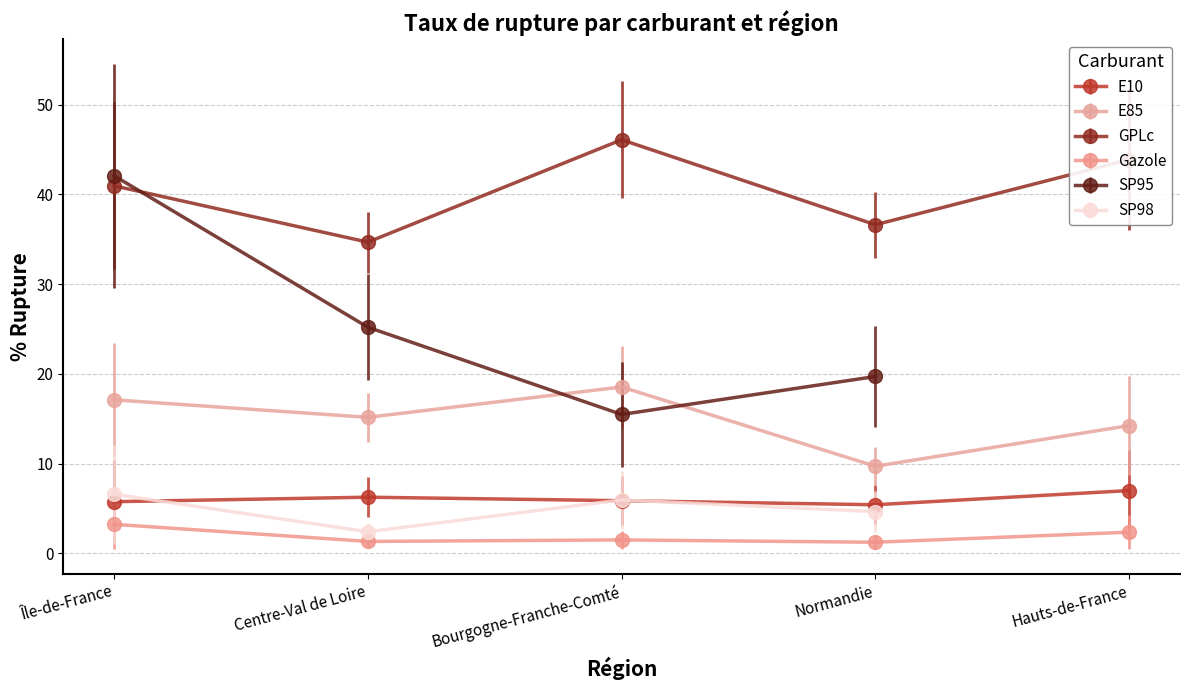

Reading right to left, extract all data points from this chart.

E10: Hauts-de-France=7.0	Normandie=5.4	Bourgogne-Franche-Comté=5.9	Centre-Val de Loire=6.3	Île-de-France=5.8
E85: Hauts-de-France=14.2	Normandie=9.7	Bourgogne-Franche-Comté=18.6	Centre-Val de Loire=15.2	Île-de-France=17.1
GPLc: Hauts-de-France=43.9	Normandie=36.6	Bourgogne-Franche-Comté=46.1	Centre-Val de Loire=34.7	Île-de-France=41.0
Gazole: Hauts-de-France=2.4	Normandie=1.2	Bourgogne-Franche-Comté=1.5	Centre-Val de Loire=1.3	Île-de-France=3.2